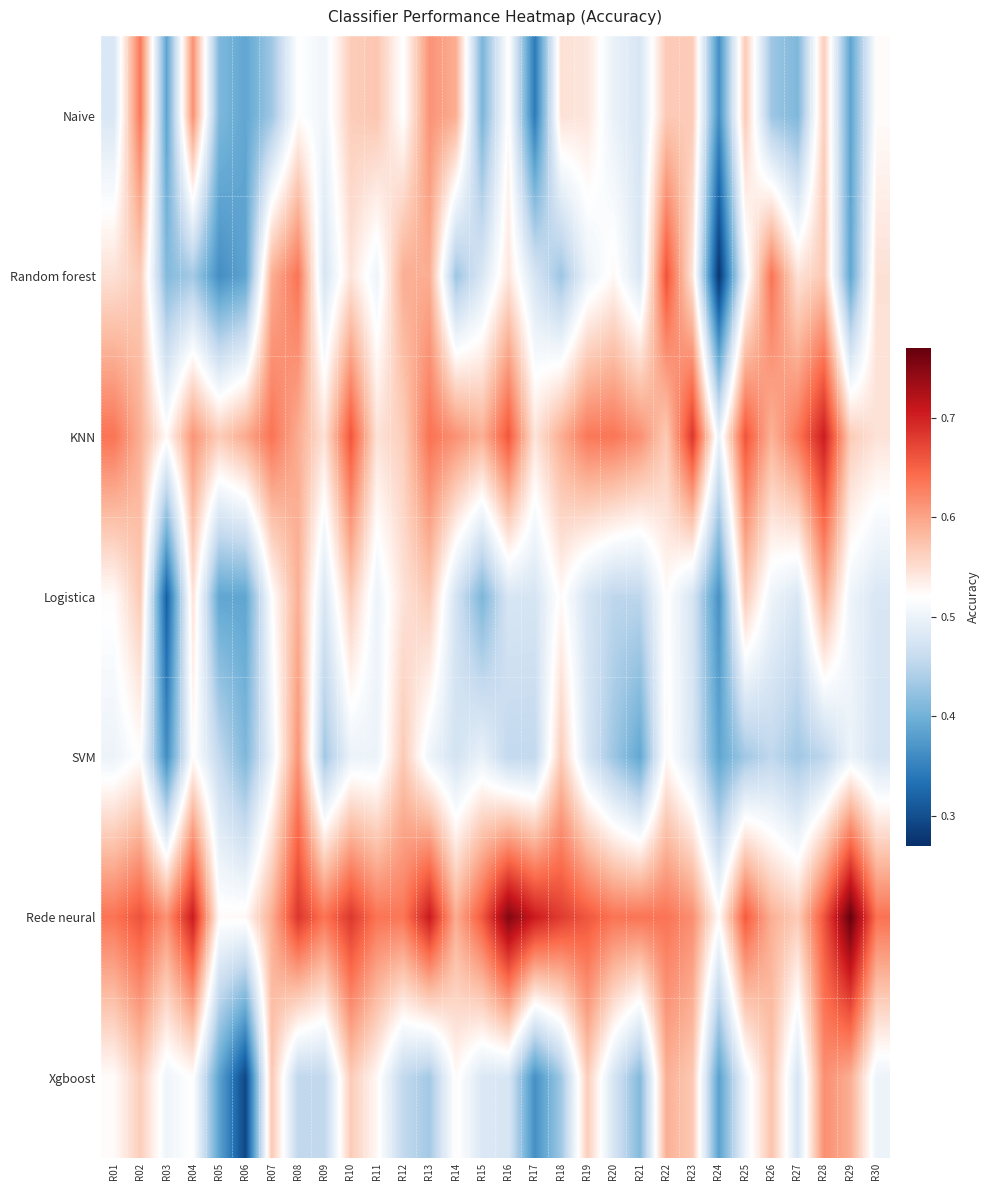

List the series in order of their peak value, lowest first.

Logistica, SVM, Xgboost, Naive, Random forest, KNN, Rede neural